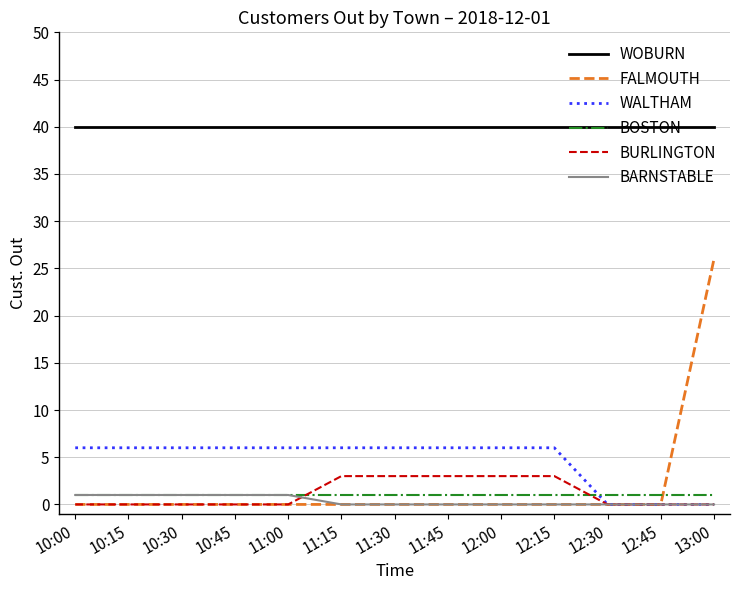

What is the total value across all series at 10:15?

48